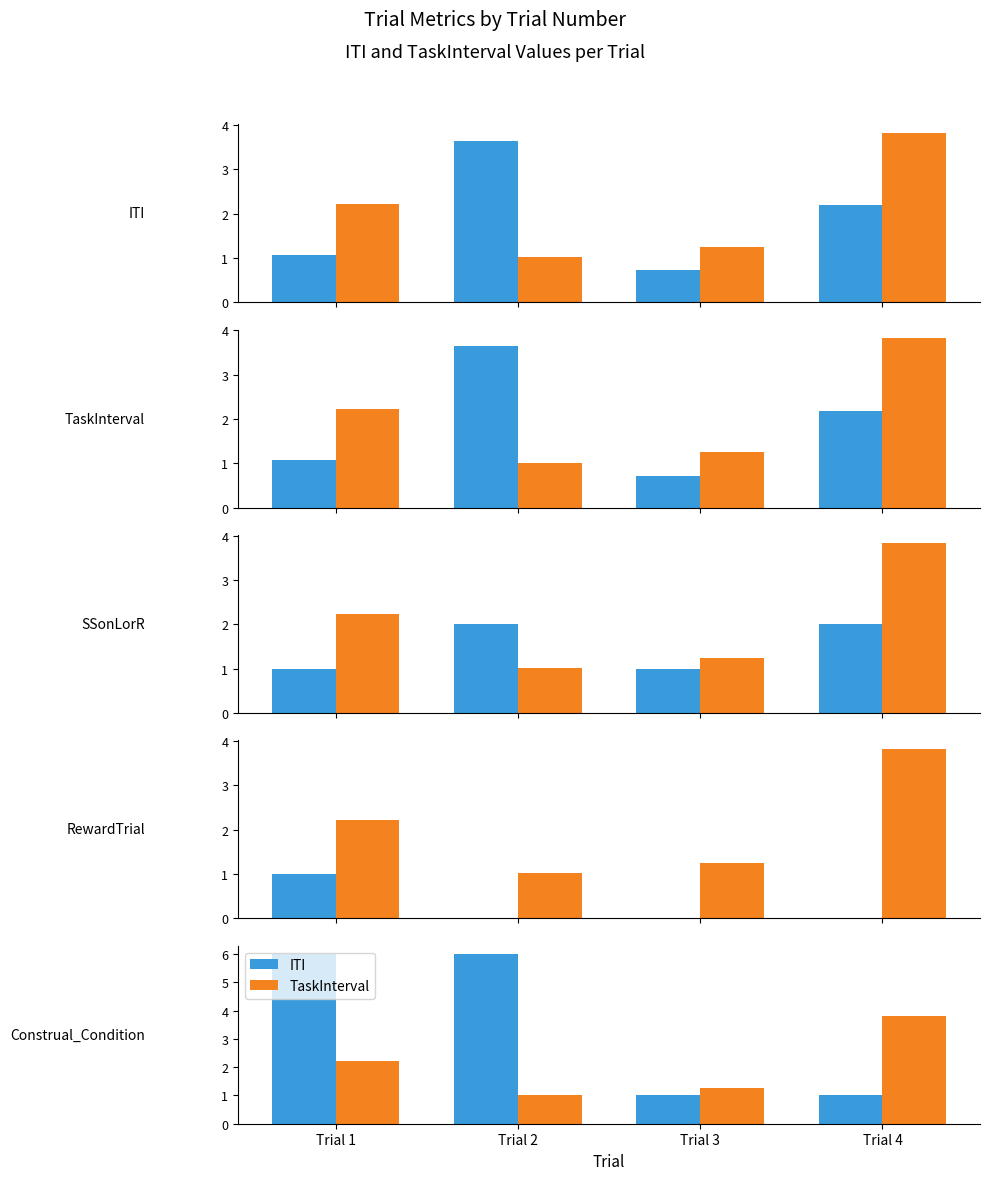

What are all the series names shown in the legend?

ITI, TaskInterval